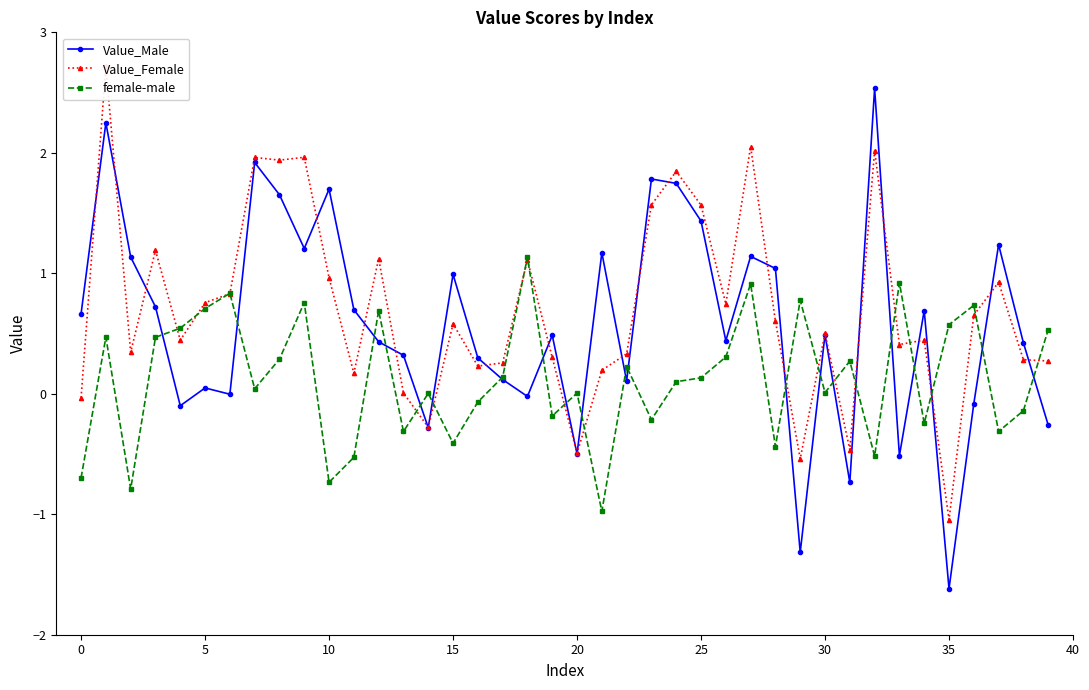

At how many categories does at least one series exceed 2?

3